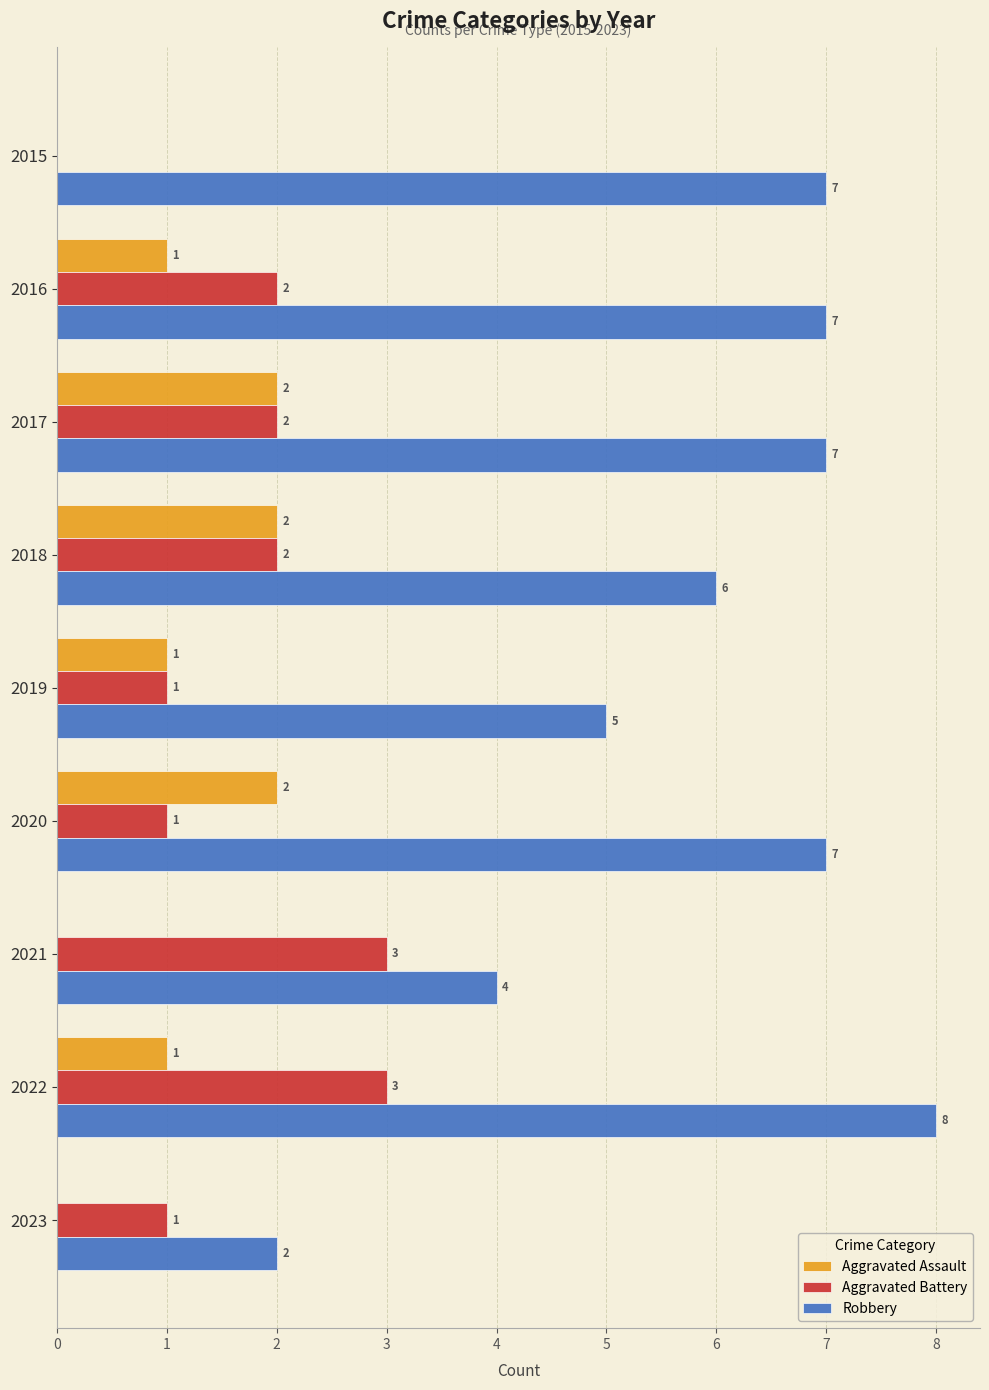

What is the sum of the Robbery values at 2016 and 2018?

13